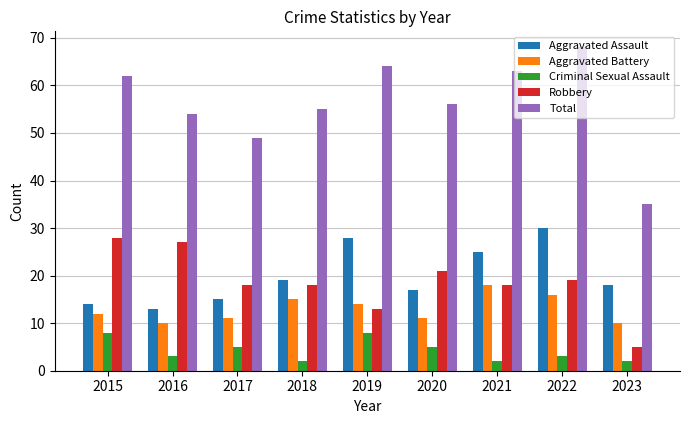

How many Aggravated Battery values are between 11 and 15?

5